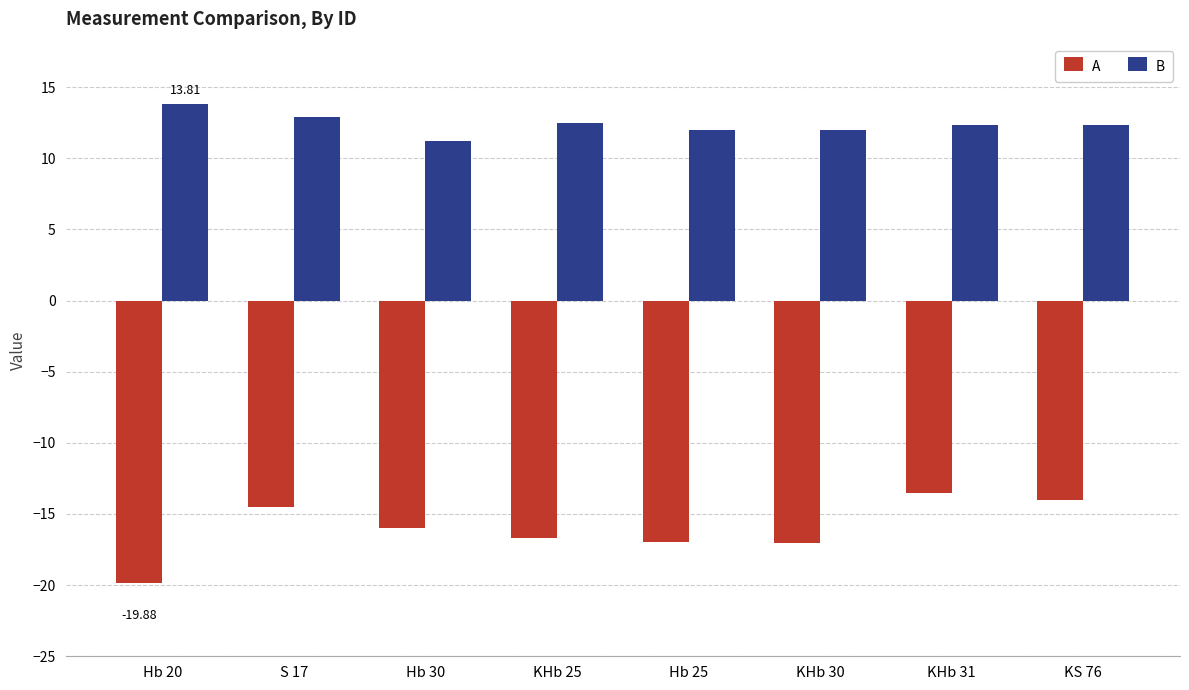

What is the approximate value of B at Hb 25?

12.0